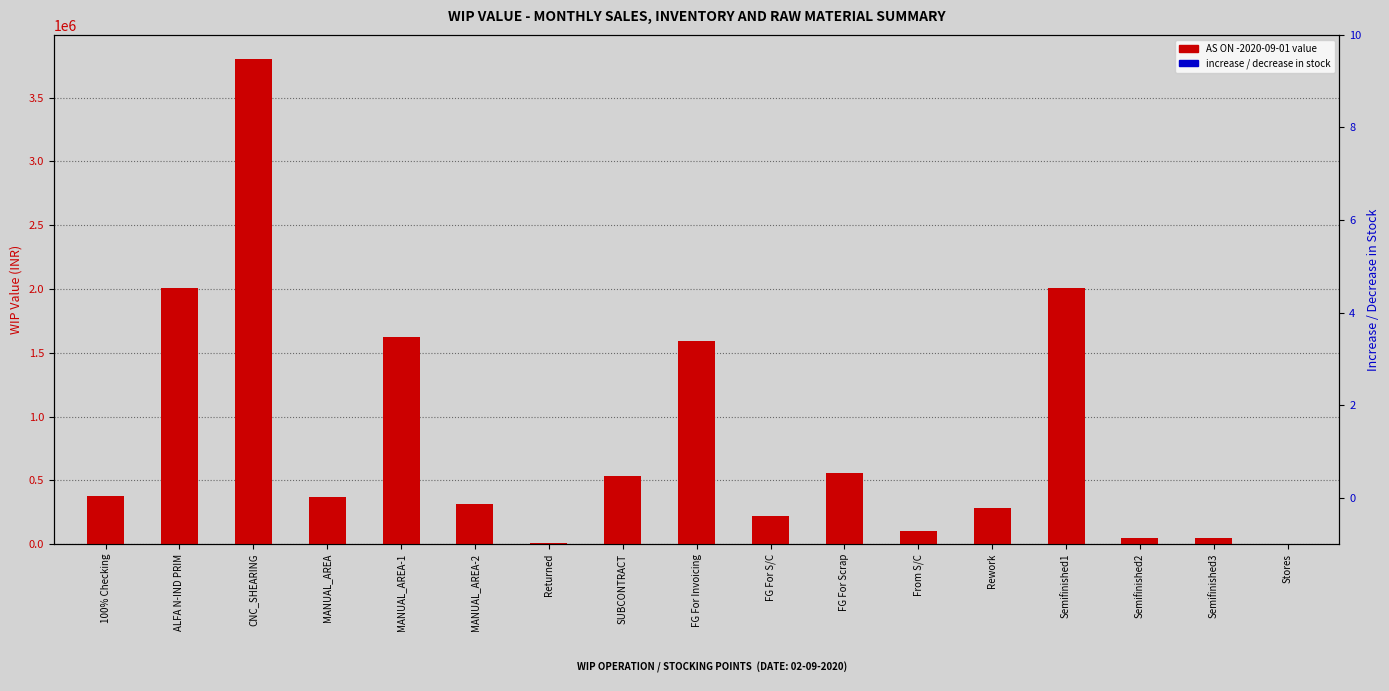

How many groups of bars are there?

17